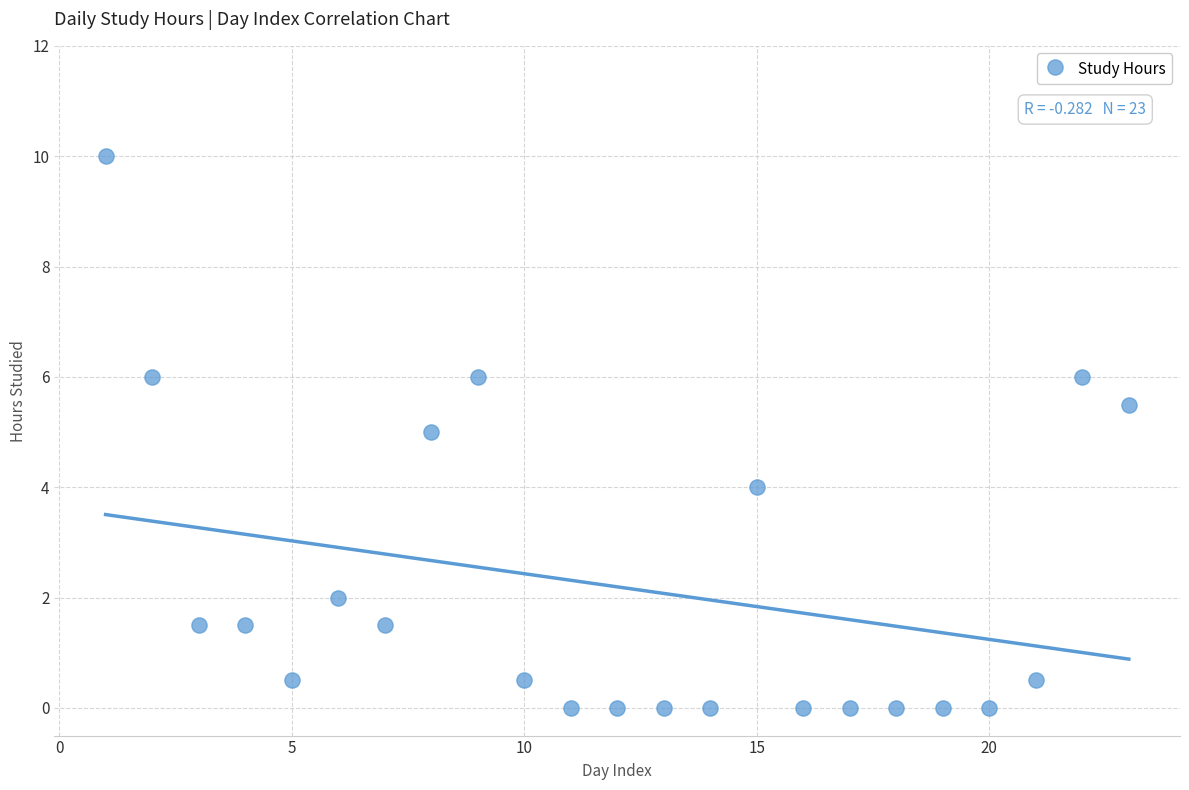

What is the range of X values (max minus min)?

22.0